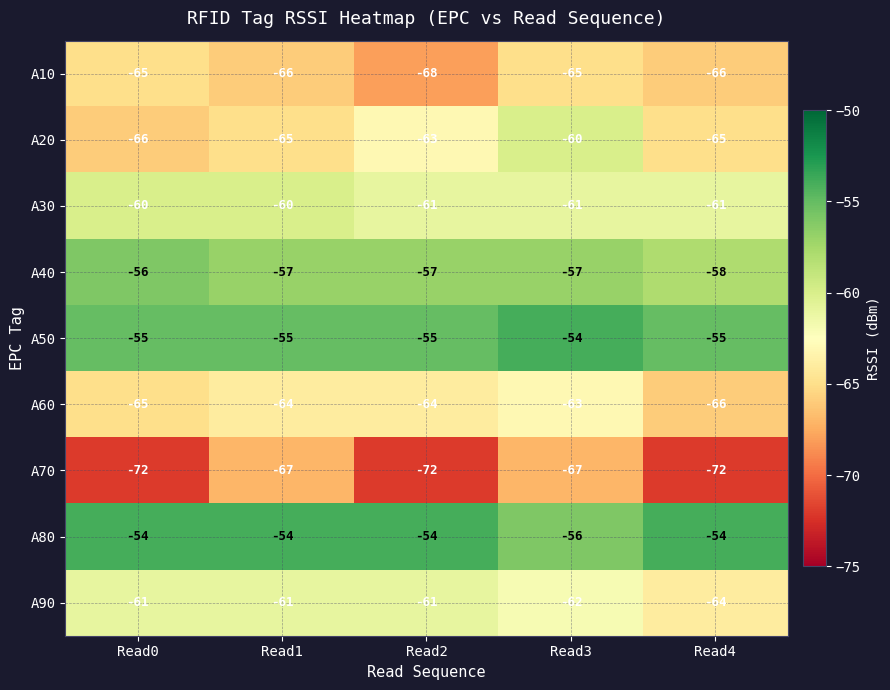

What is the difference between the maximum and minimum values in the A20 series?

6